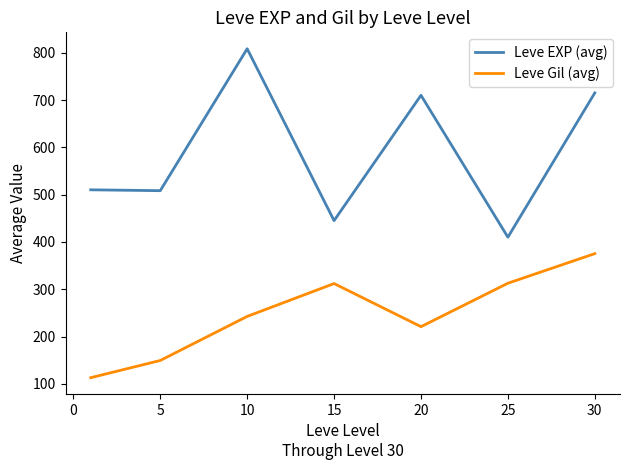

What is the minimum value shown in the chart?

113.0